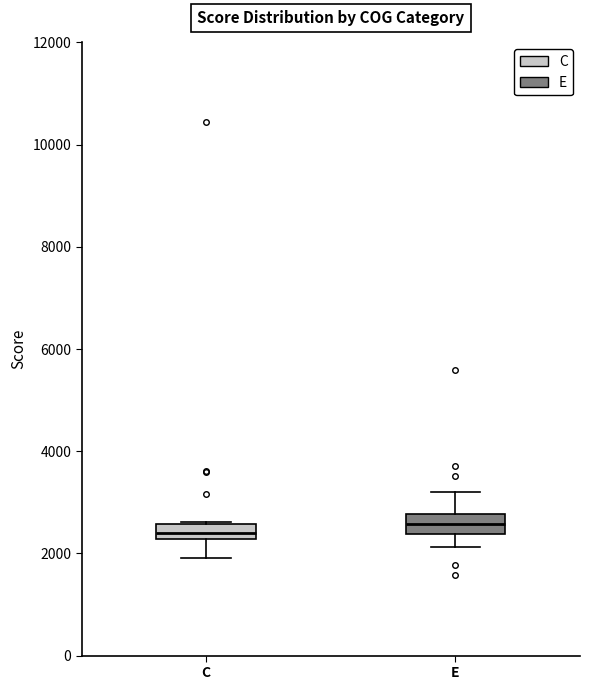

Where is the lower edge of the box for E on the y-axis? The values are not printed on the chart, so give them approximately, as read against the axis.

2400